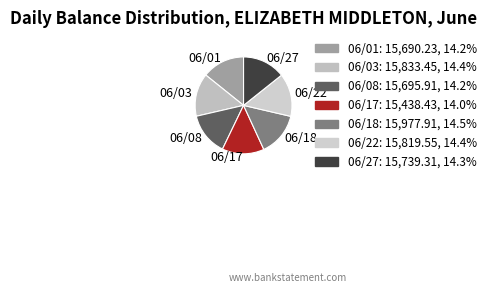

Approximately how many times larger is the value at 06/22 compared to 06/18?

1.0